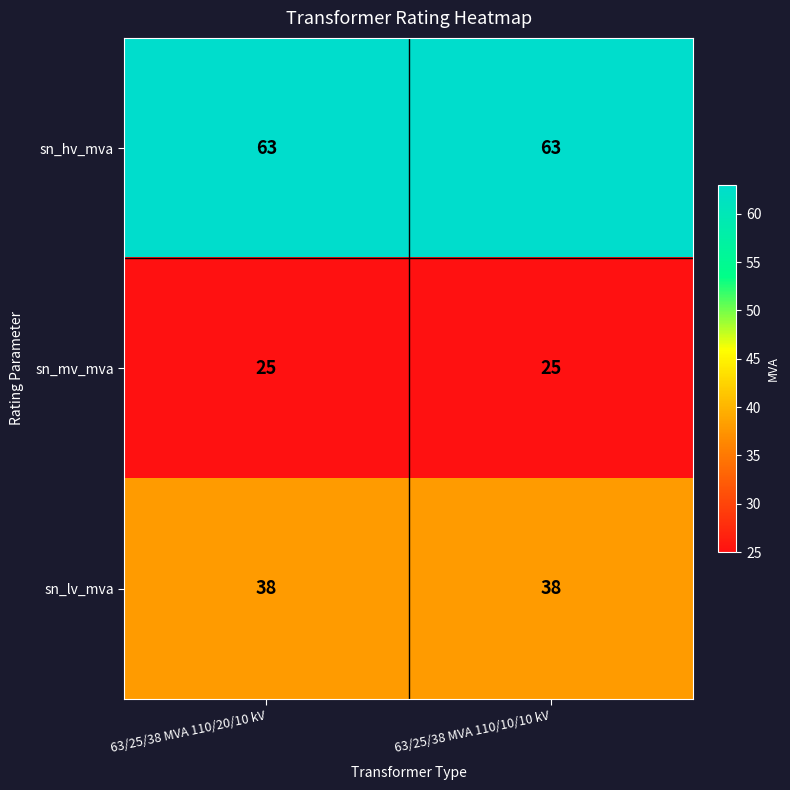

Rank the series by their maximum value, from lowest to highest.

sn_mv_mva, sn_lv_mva, sn_hv_mva